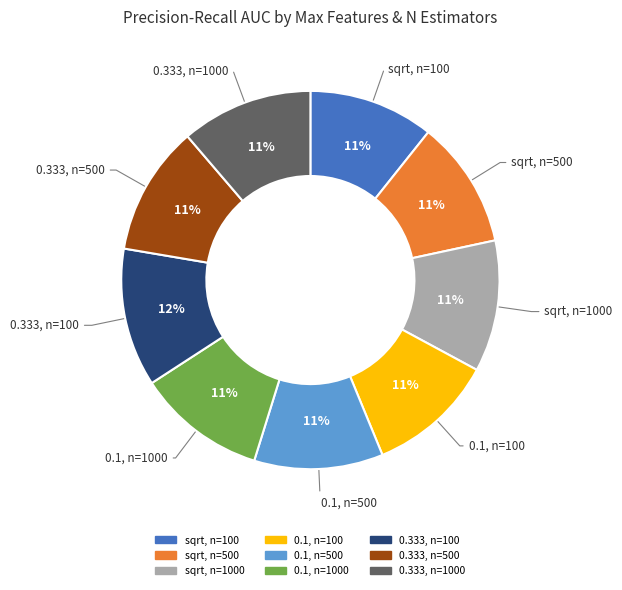

Does any single category account for the majority?

No